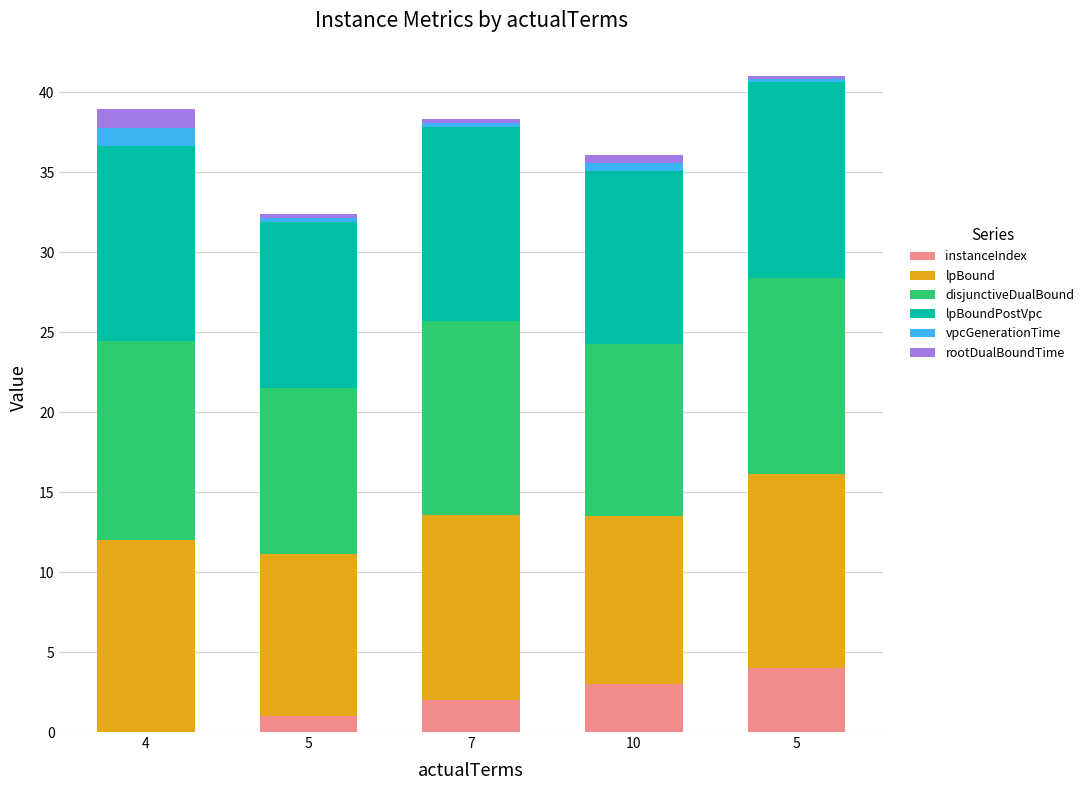

How many distinct data groups are displayed?

6